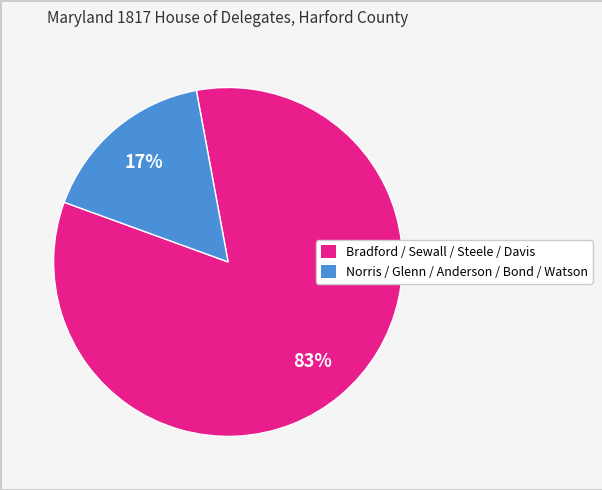

How many segments does this pie chart have?

2